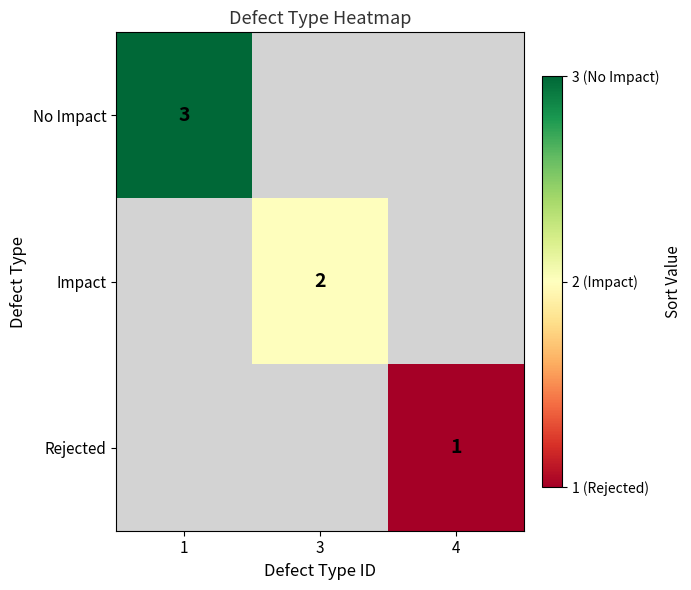

The value of No Impact at 1 is 3. True or false?

True